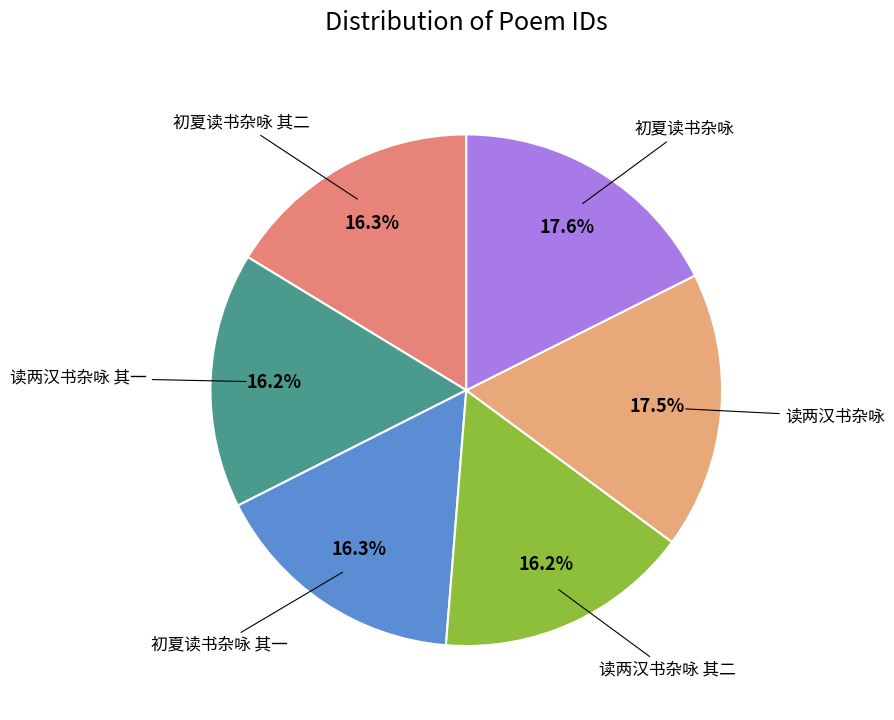

Is it true that 初夏读书杂咏 其二 is 16% of the pie?

True